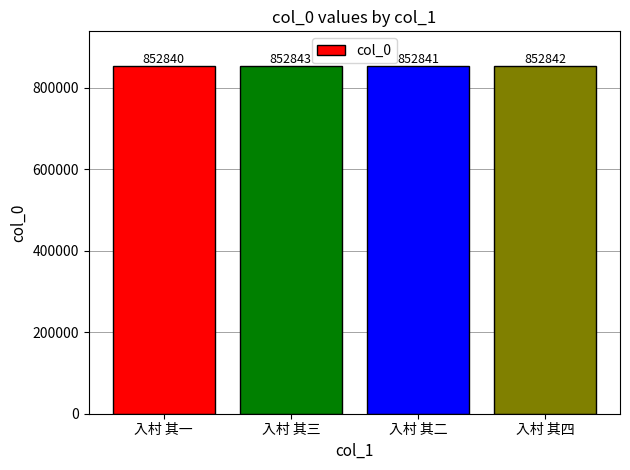

What is the change in value from 入村 其三 to 入村 其二?

-2